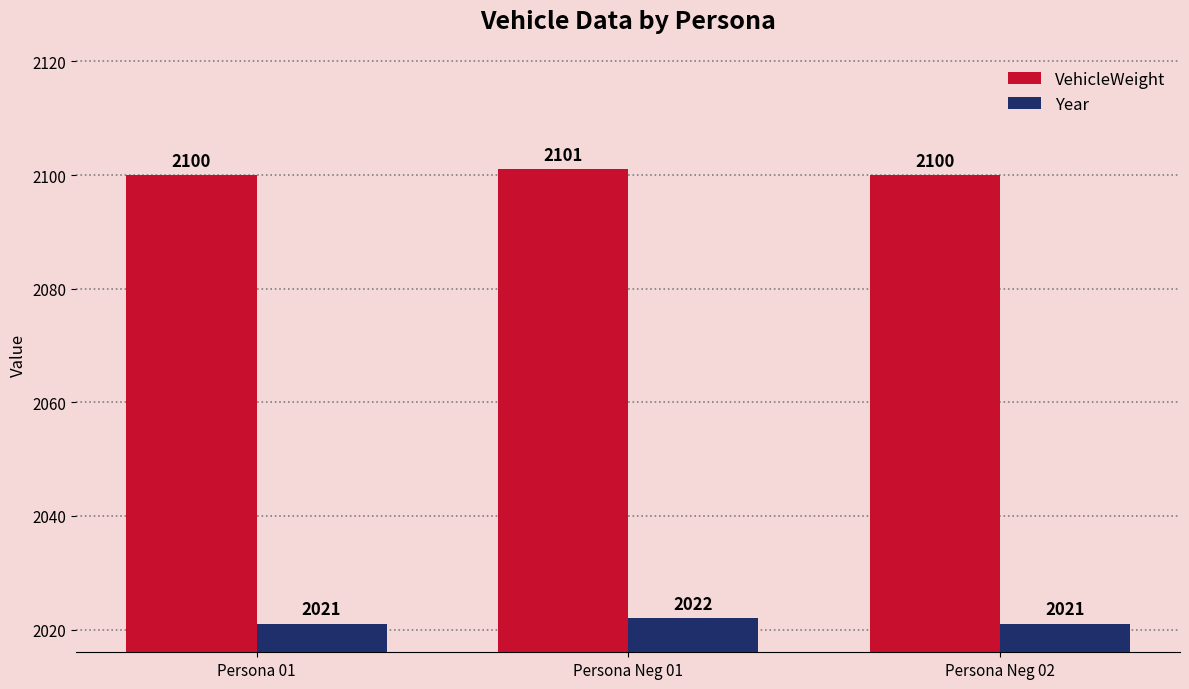

What is the difference between the maximum and minimum values in the Year series?

1